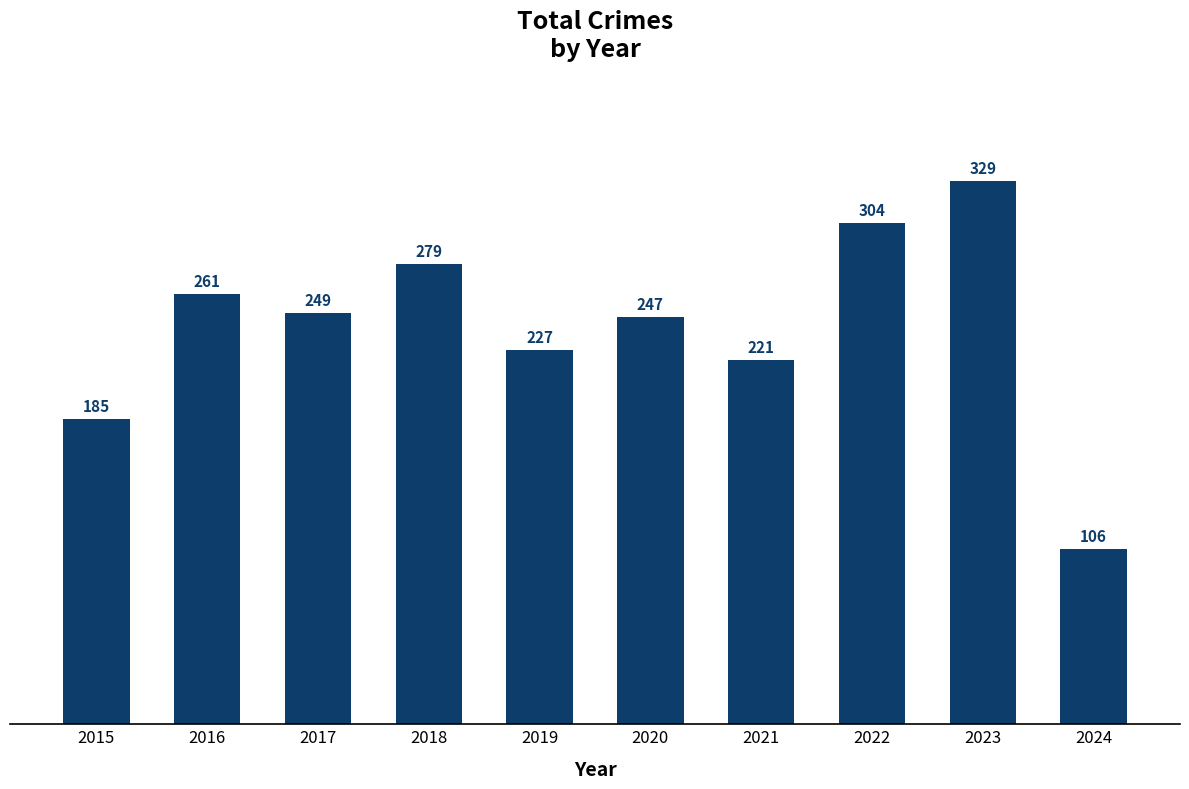

Which label corresponds to the smallest value in the chart?

2024